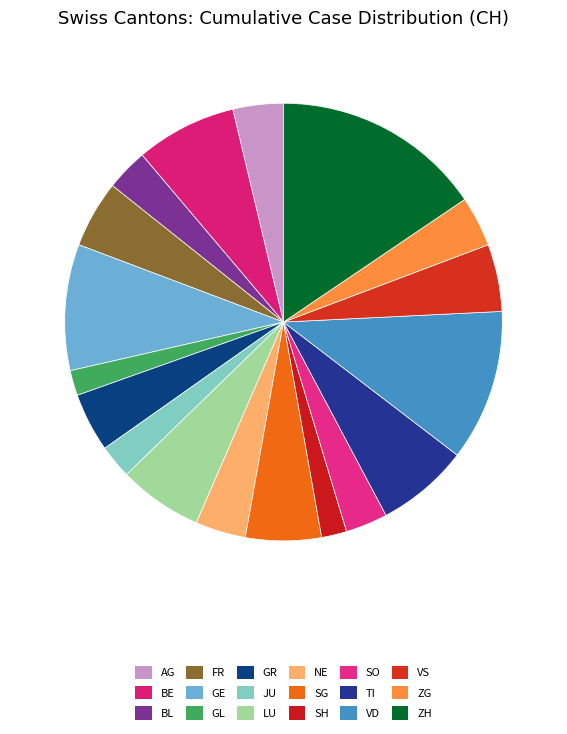

What percentage is the BE slice, to the nearest percent?

7%